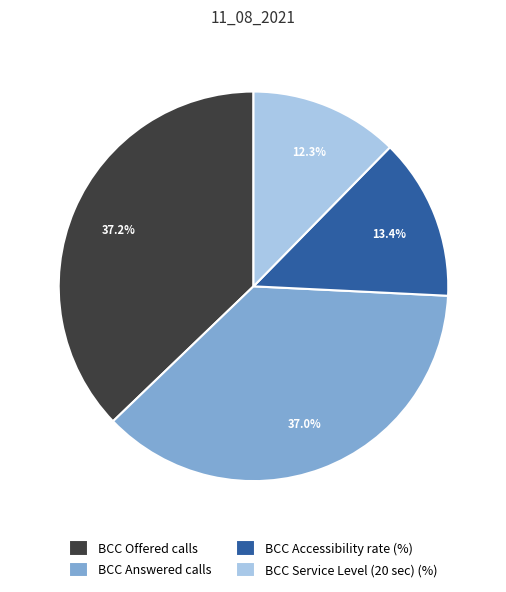

To the nearest percent, what portion does BCC Answered calls represent?

37%